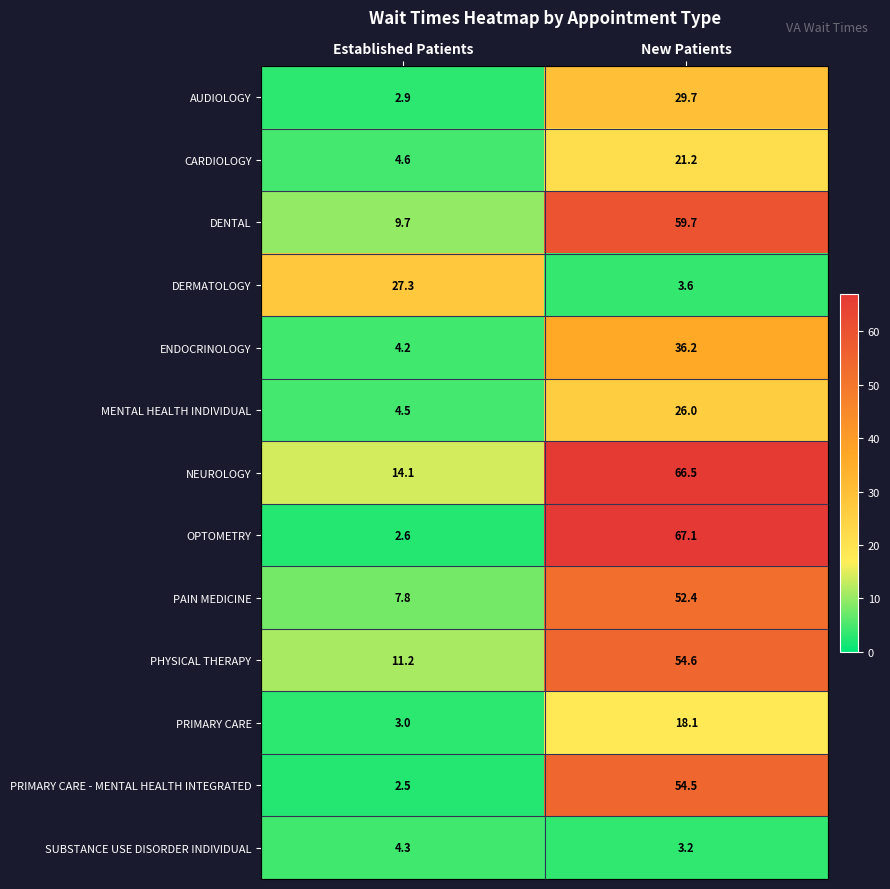

What is the difference between the highest and lowest values at New Patients?

63.9